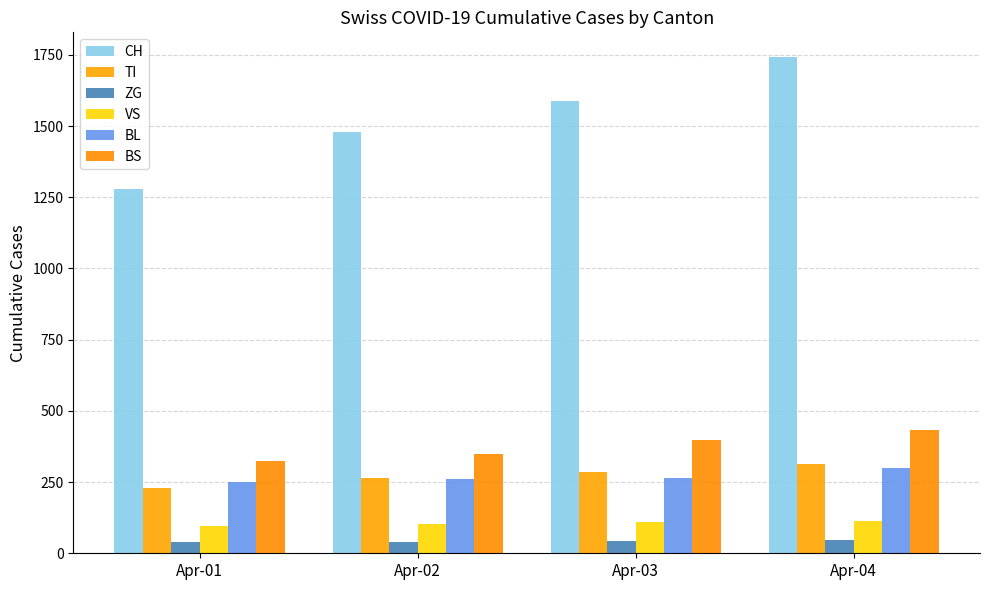

Which series changed the most between Apr-02 and Apr-04?

CH